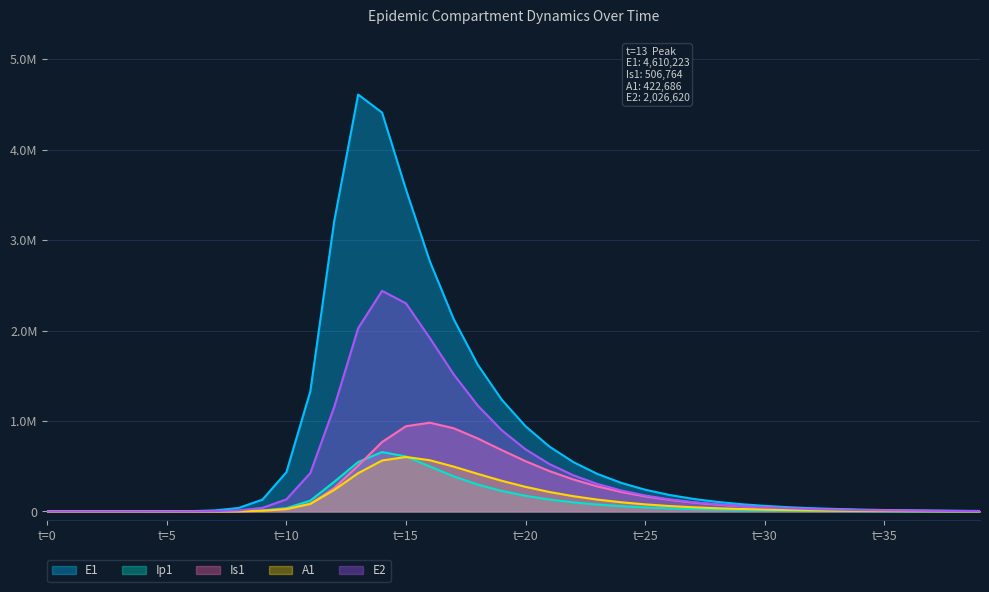

Where is Ip1 nearest to the value 328264?

12